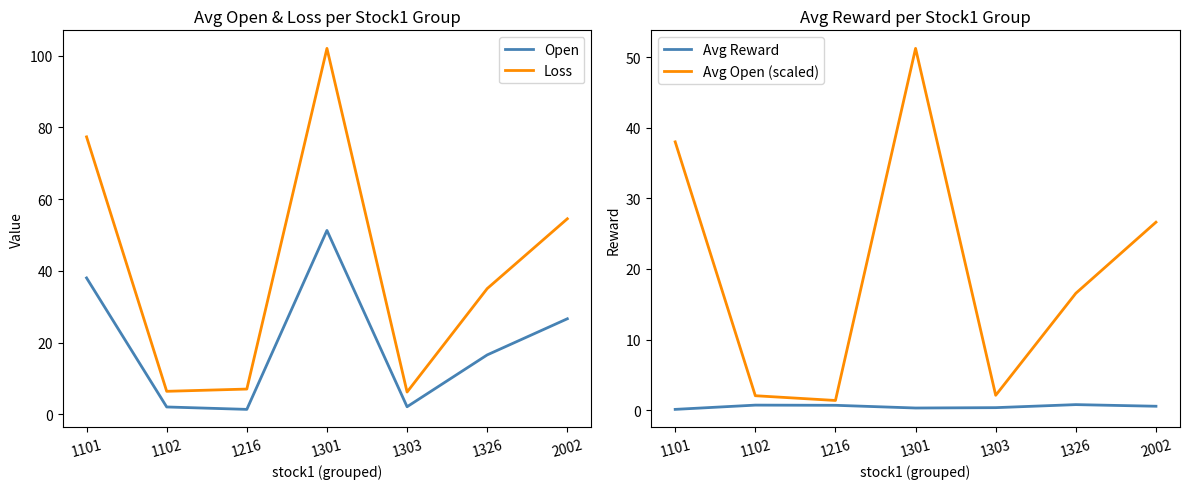

The value of Open at 1101 is 38.0. True or false?

True